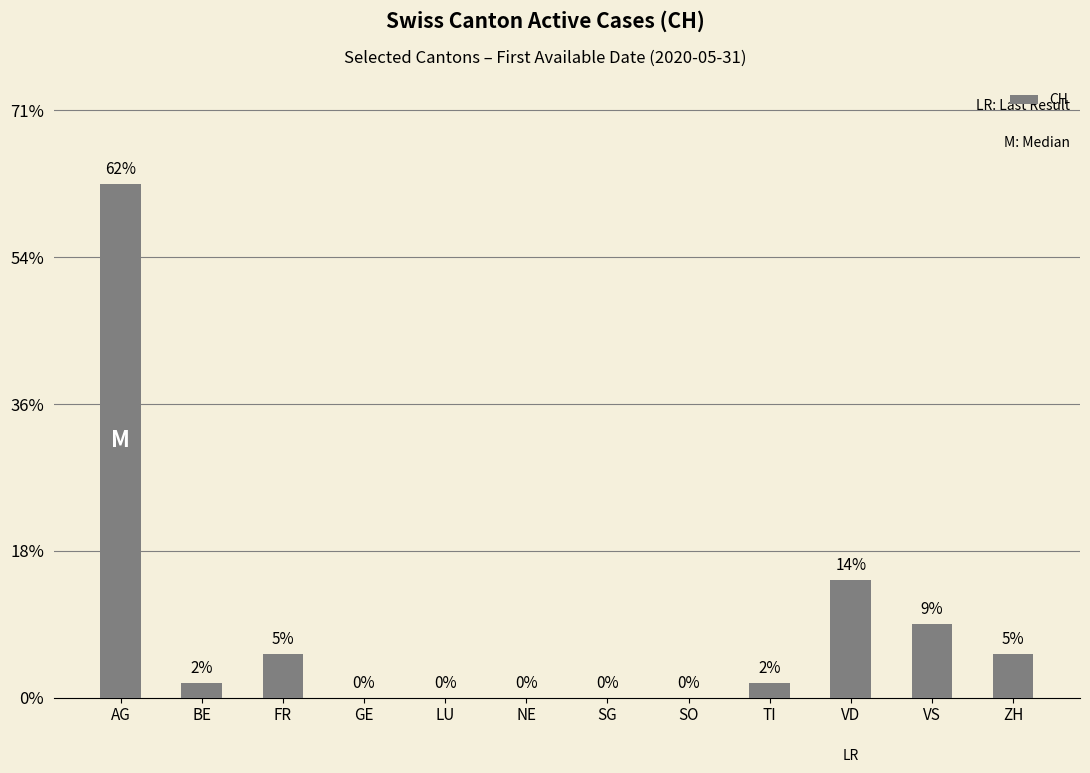

List the labels in order of value, largest first.

AG, VD, VS, FR, ZH, BE, TI, GE, LU, NE, SG, SO